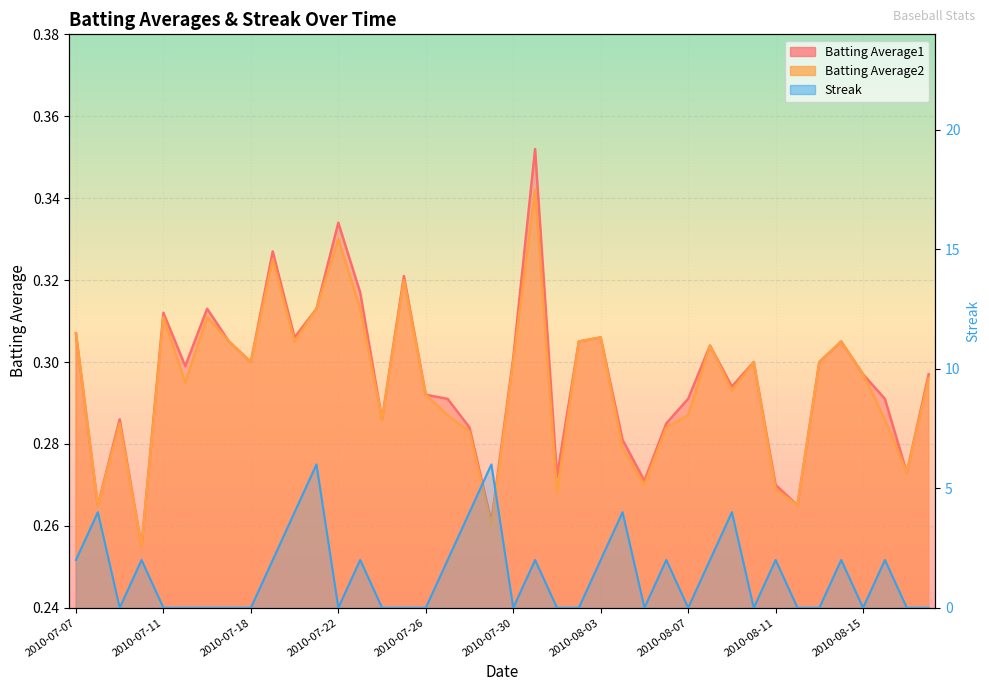

How many lines are shown in the chart?

3